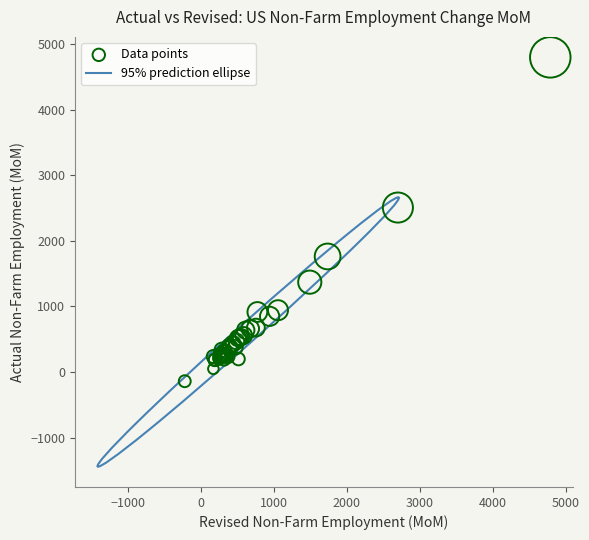

What Y value in the scatter plot is closest to 2330?

2509